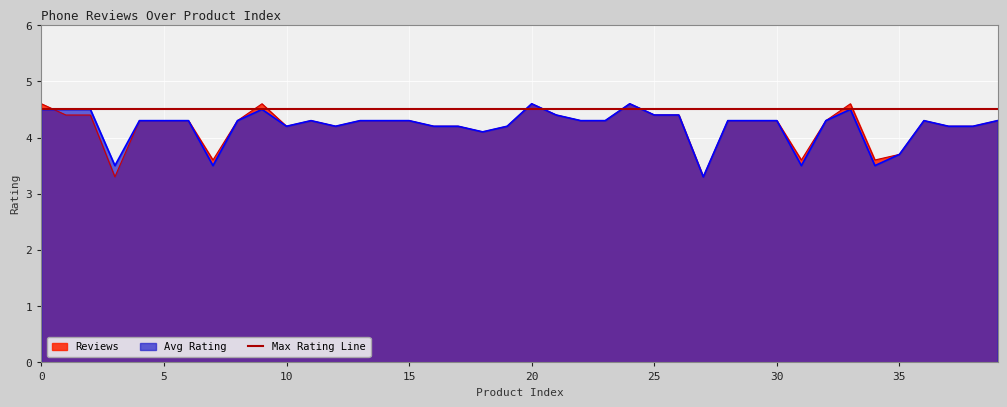

Where is the first local minimum for Reviews?

3